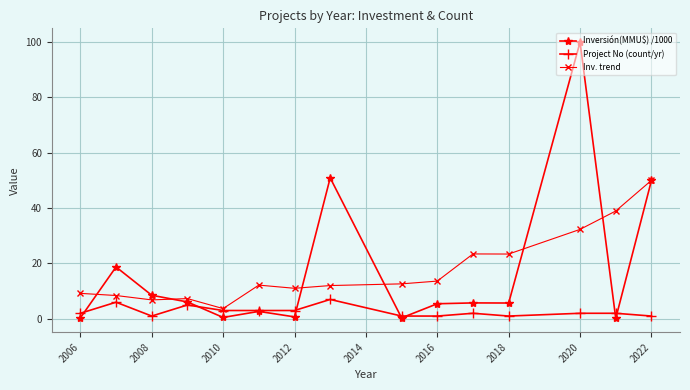

Which series has the widest spread of values?

Inversión(MMU$) /1000